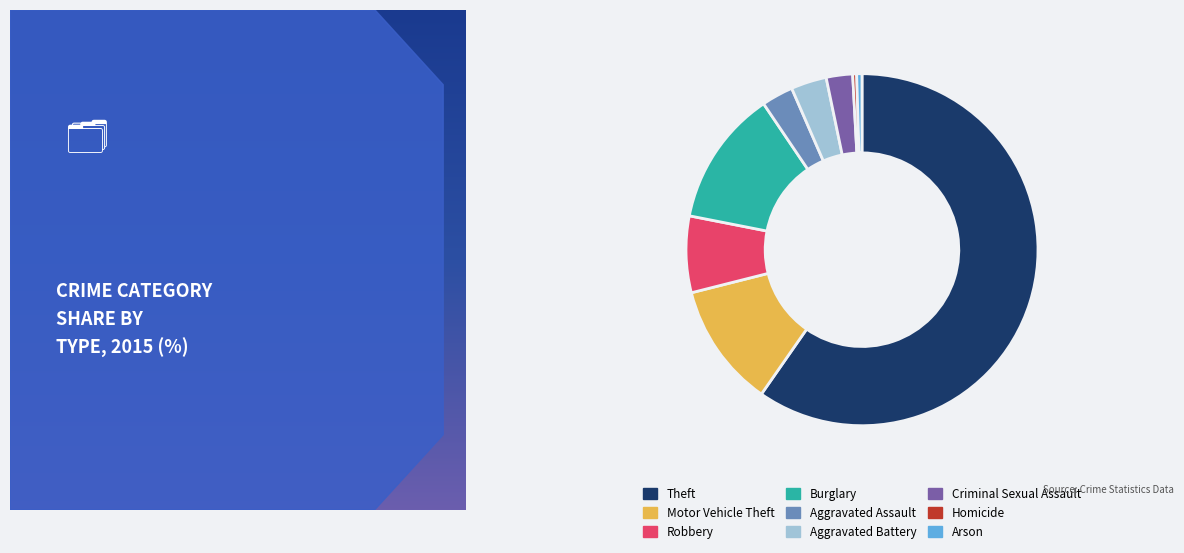

Between Burglary and Arson, which is larger?

Burglary